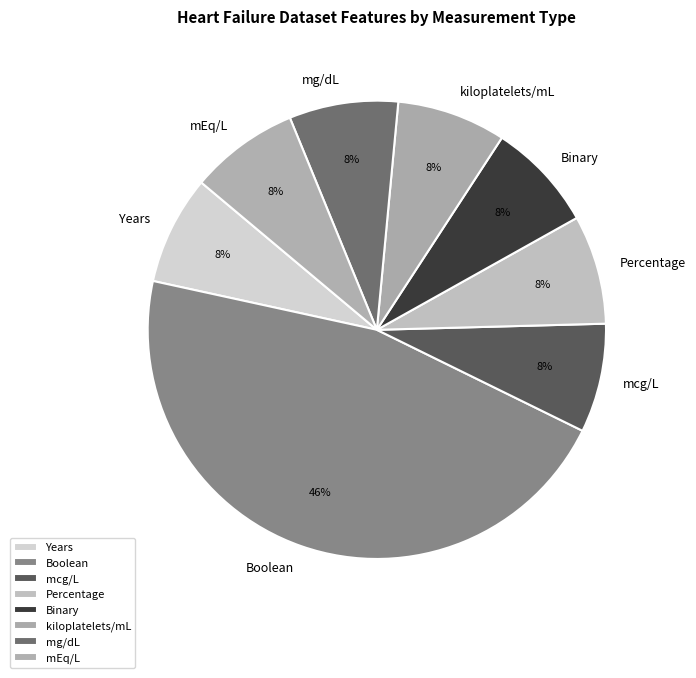

What percentage is the mEq/L slice, to the nearest percent?

8%